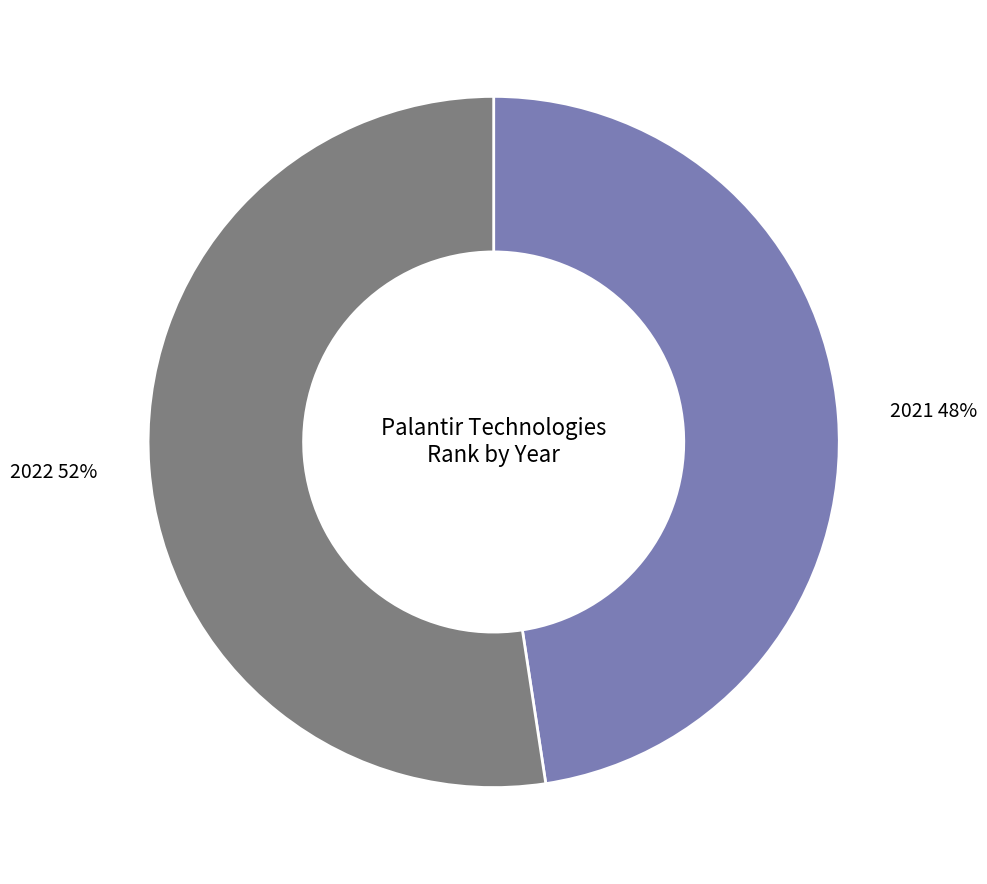

What is the ratio of the value at 2022 to the value at 2021?

1.1